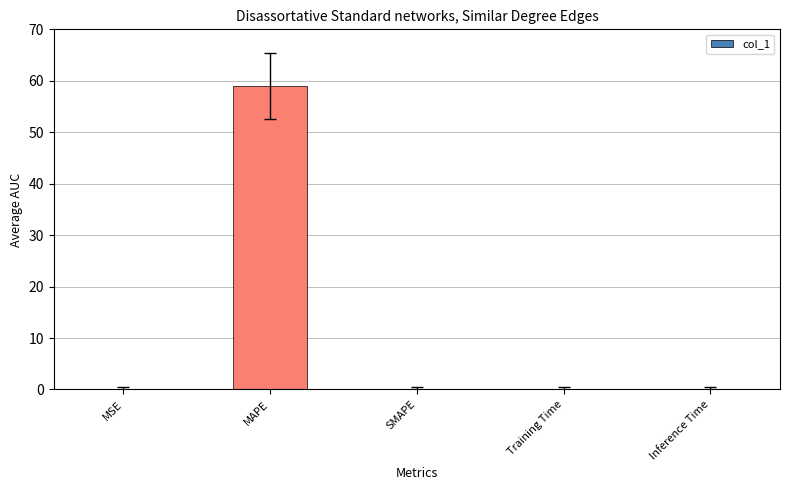

What is the sum of all values?

59.0